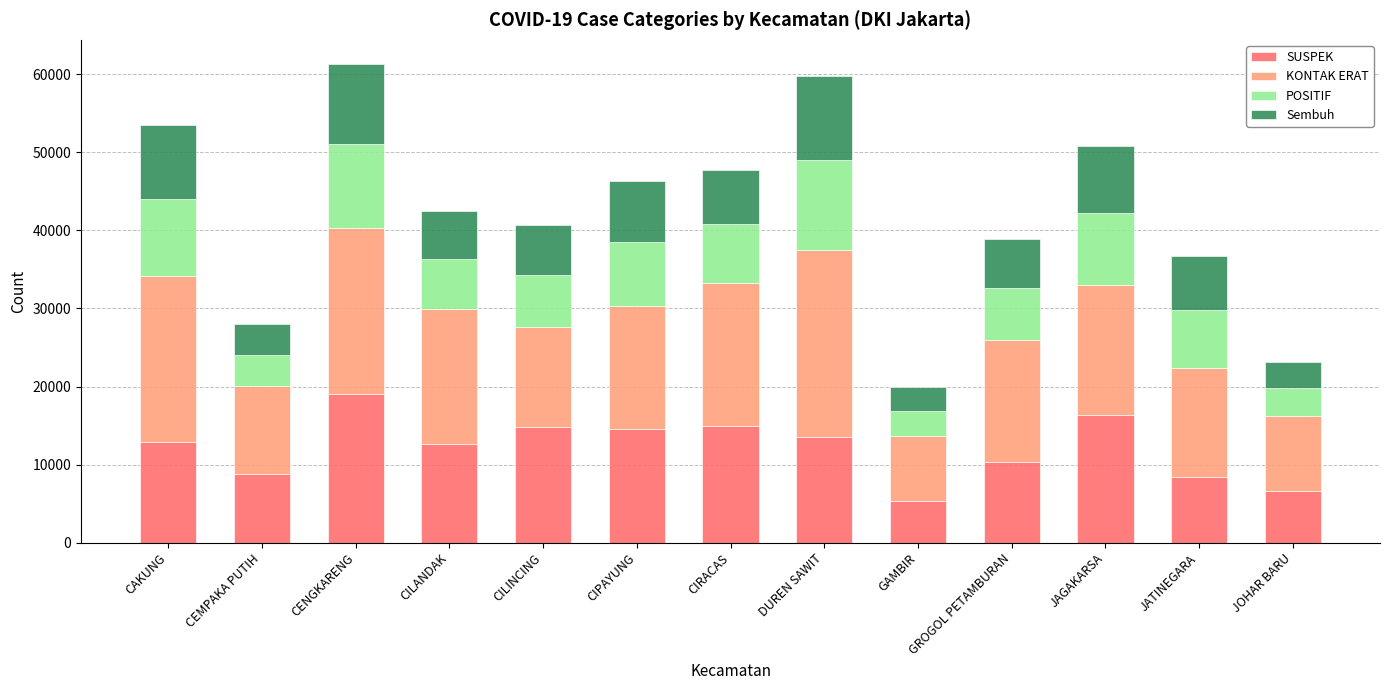

True or false: SUSPEK has a value of 5238 at DUREN SAWIT.

False